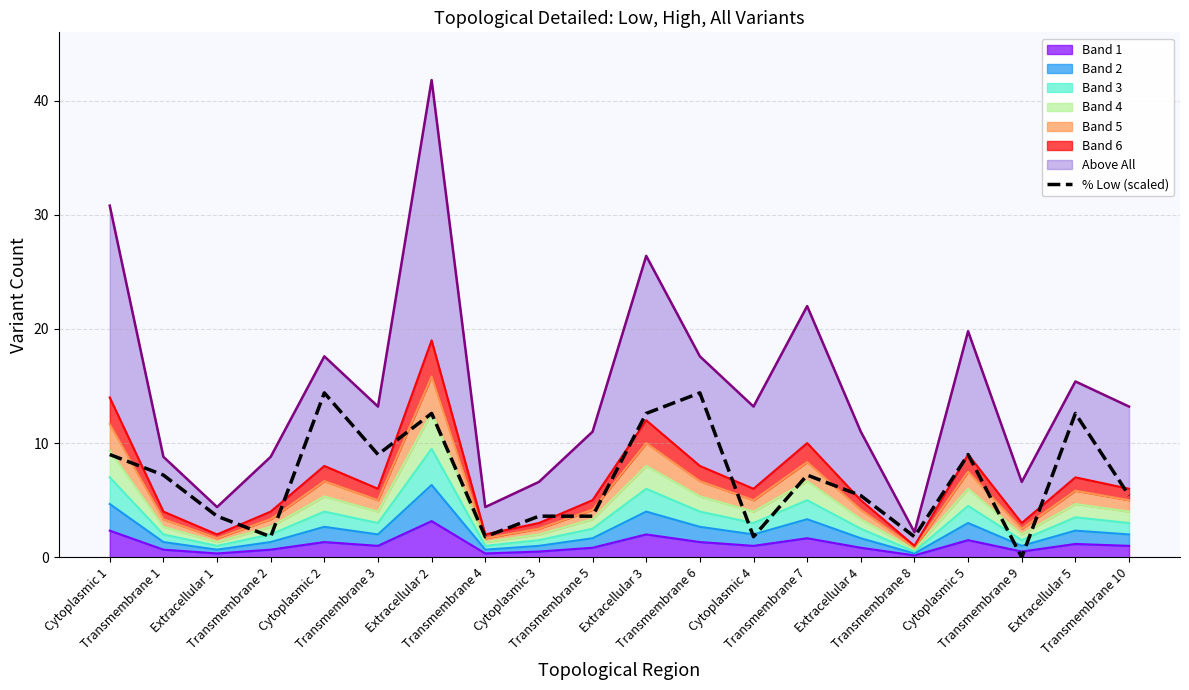

The chart shows a value of 12.6 at Extracellular 5. True or false?

True